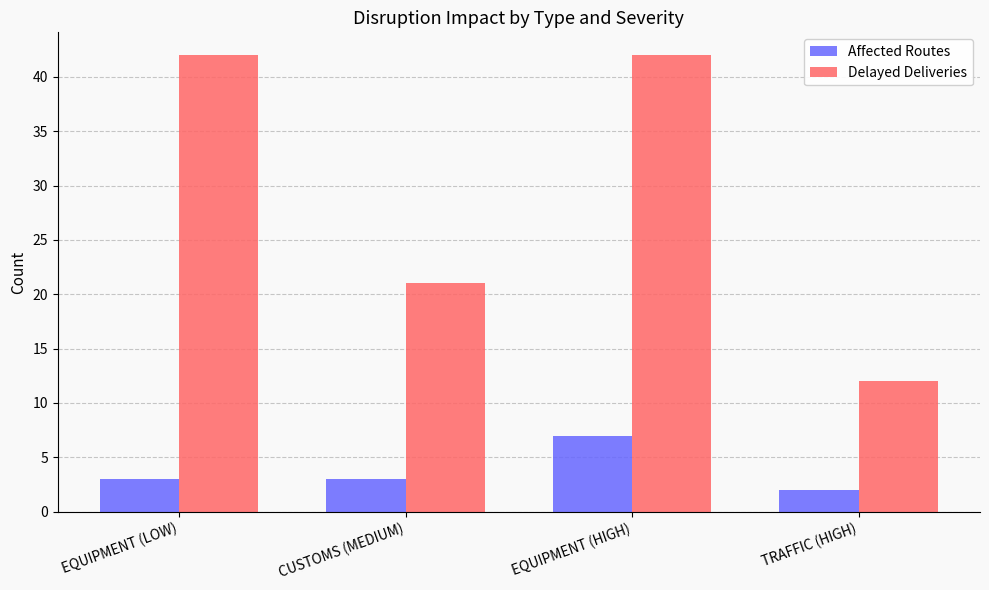

Which series has the largest range (max minus min)?

Delayed Deliveries